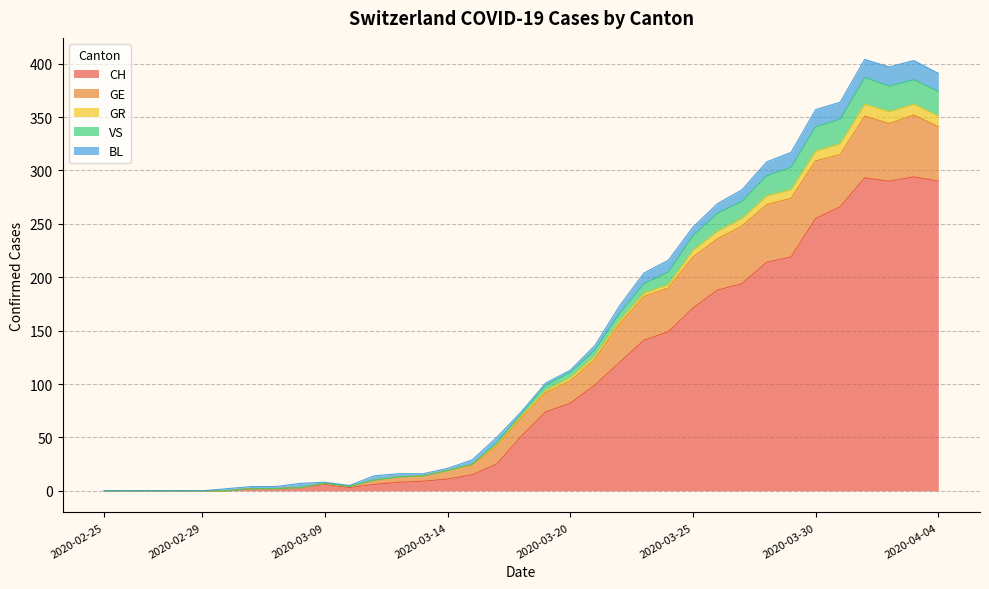

At which category is the sum across all series the highest?

2020-04-01